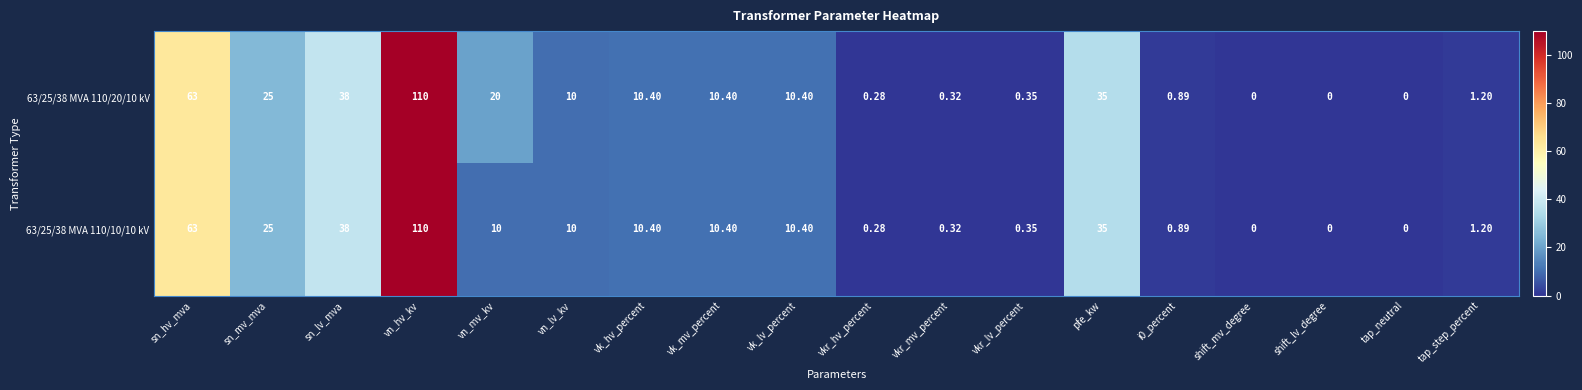

Is the value of 63/25/38 MVA 110/10/10 kV at vk_hv_percent greater than the value of 63/25/38 MVA 110/20/10 kV at sn_mv_mva?

No